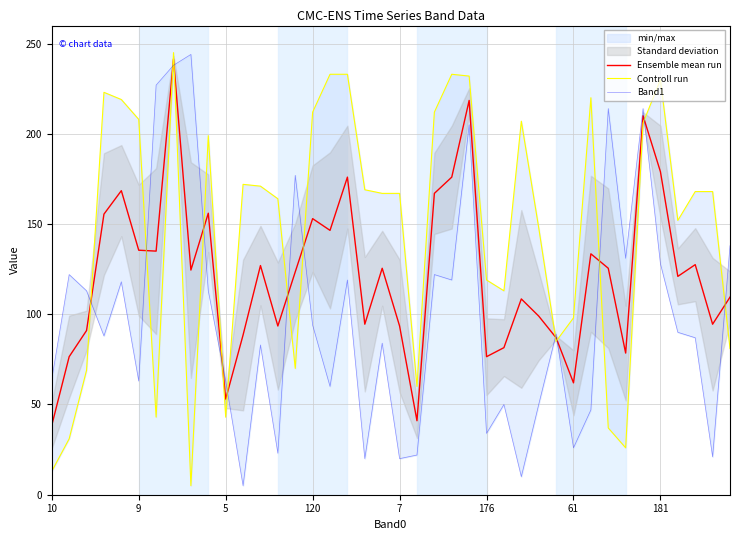

In Ensemble mean run, how many points are higher than both neighbors (excluding endpoints)?

12